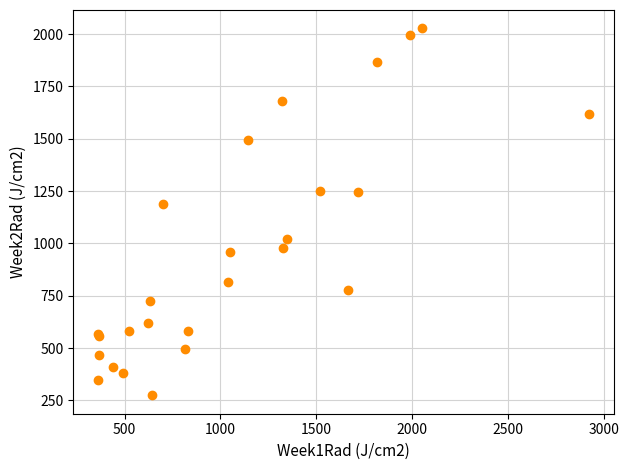

What Y value in the scatter plot is closest to 1150?

1190.0